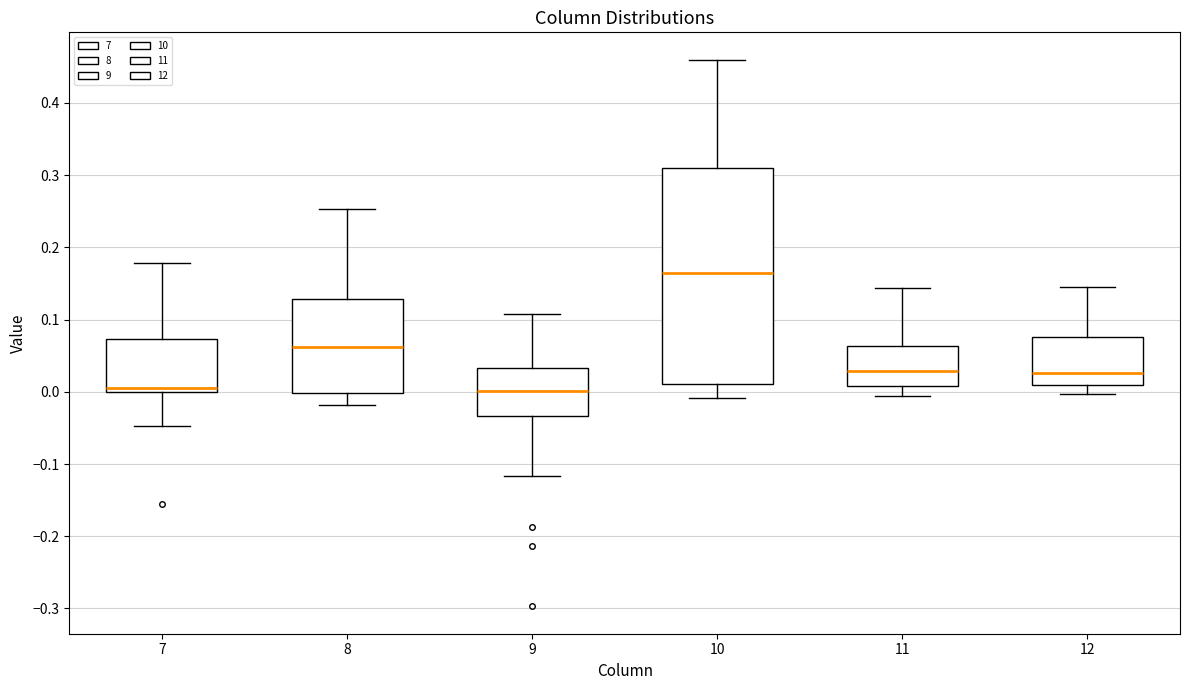

Where does the lower whisker of the box at x = 11 end on the y-axis? The values are not printed on the chart, so give them approximately, as read against the axis.

-0.01